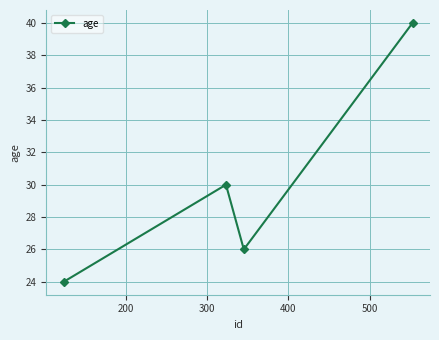

What is the average value?

30